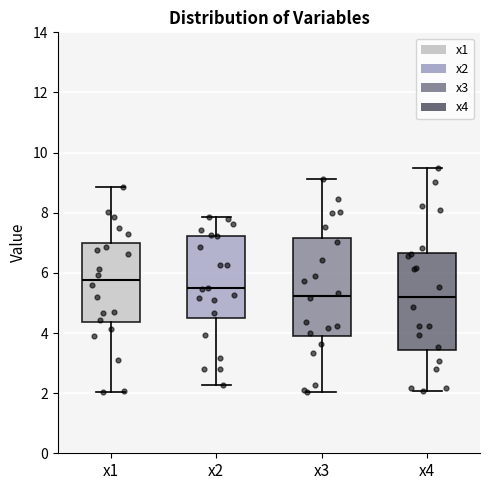

Where does the lower whisker of the box for x3 end on the y-axis? The values are not printed on the chart, so give them approximately, as read against the axis.

2.0